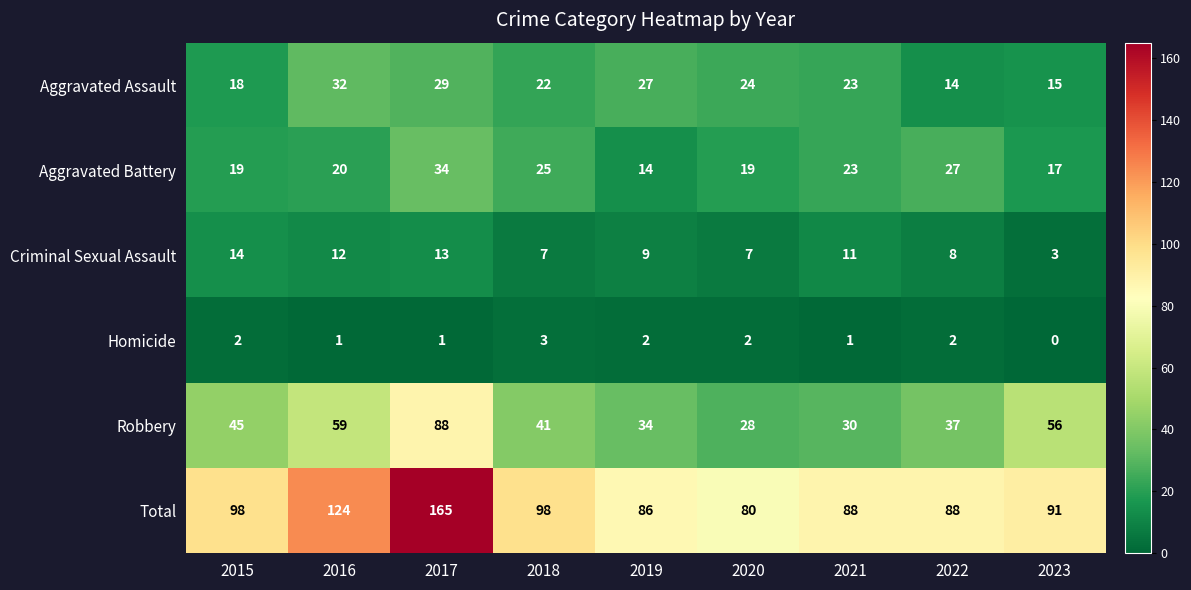

Which series has the widest spread of values?

Total